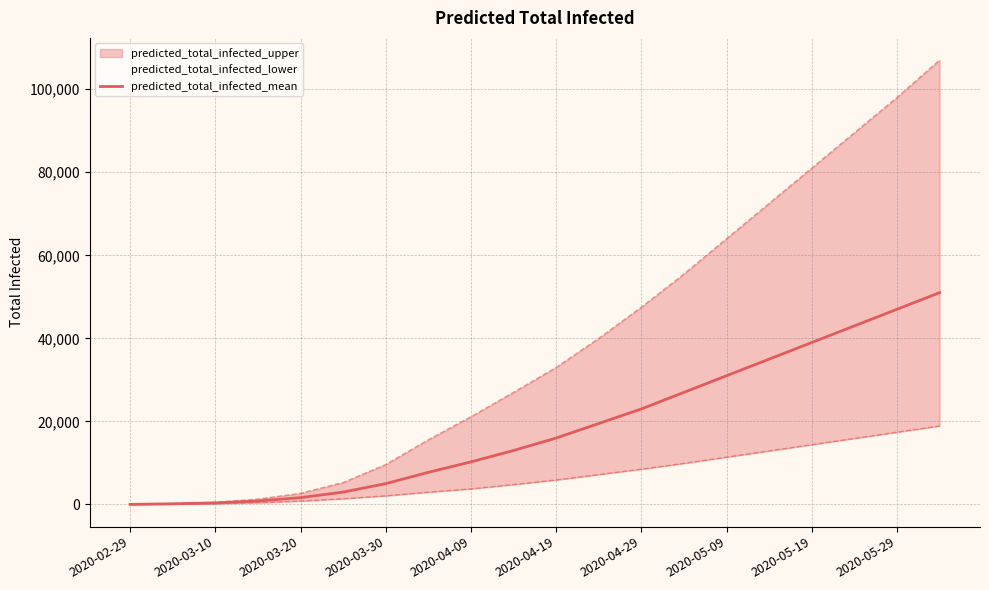

What is the highest value of the predicted_total_infected_mean series?

51000